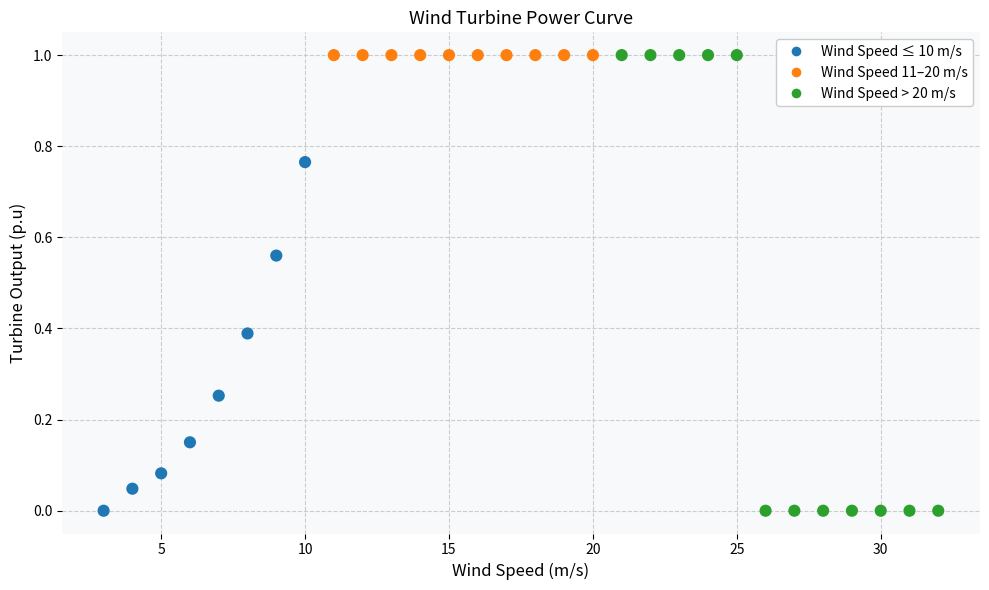

What is the range of X values (max minus min)?

29.0